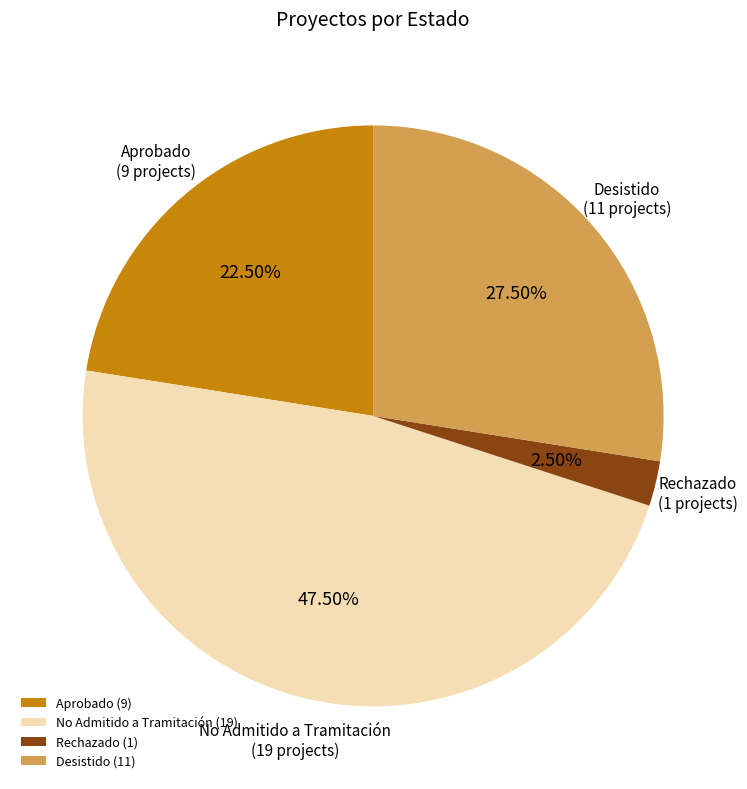

Is there any slice that represents more than half of the pie?

No